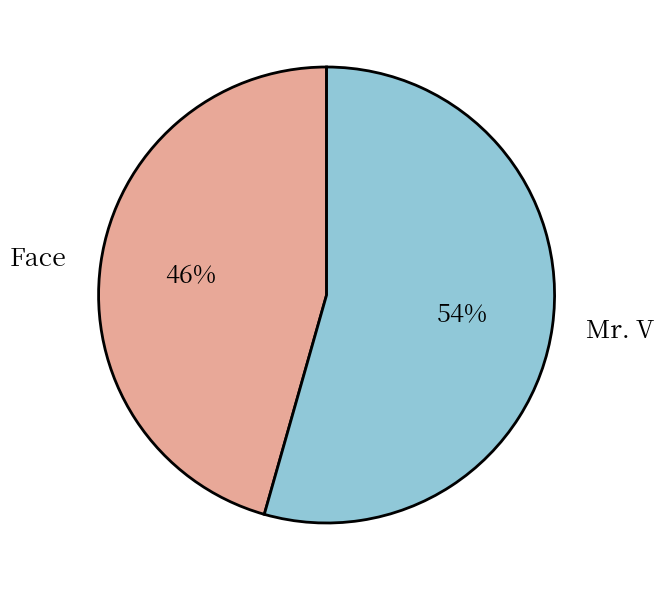

Between Face and Mr. V, which is larger?

Mr. V